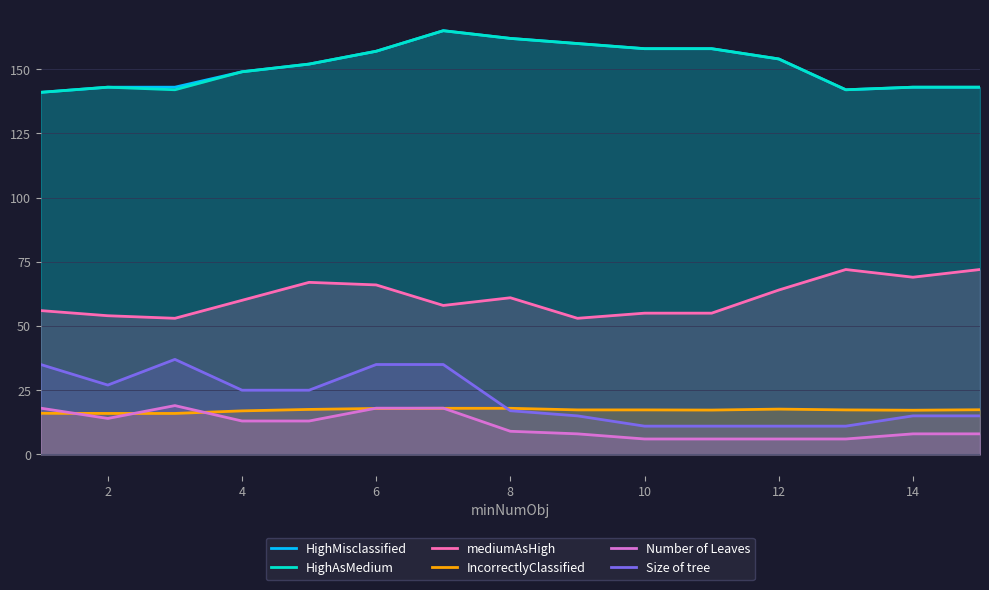

List the series in order of their peak value, highest first.

HighMisclassified, HighAsMedium, mediumAsHigh, Size of tree, Number of Leaves, IncorrectlyClassified